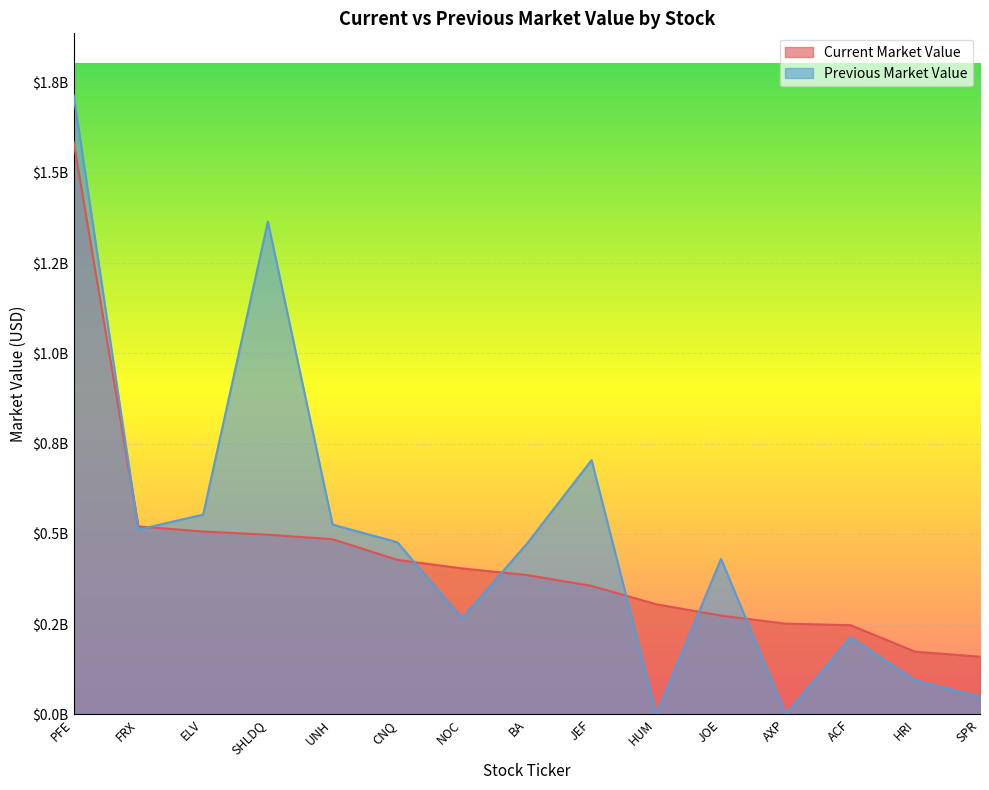

True or false: Previous Market Value has more than 2 points higher than both neighbors.

True